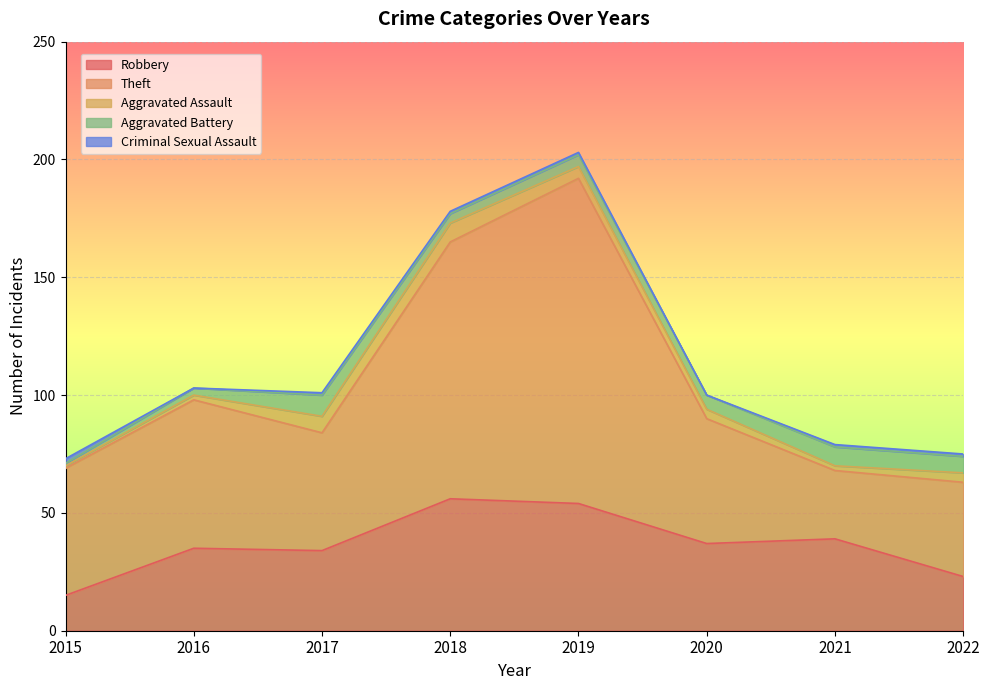

How many distinct data groups are displayed?

5